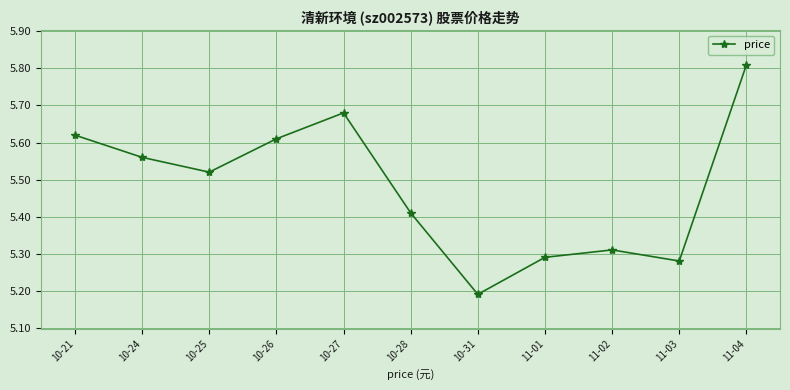

At which category does the data reach its first local peak?

10-27